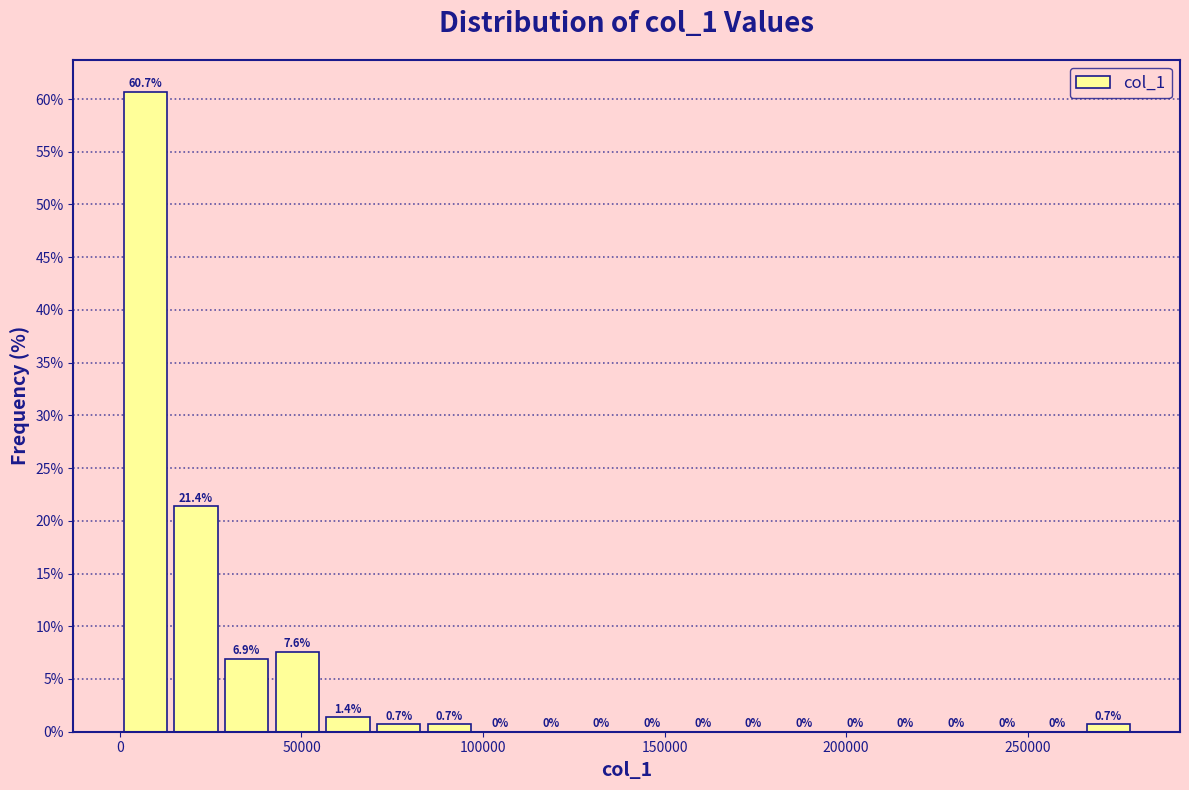

Read against the x-axis, roughly where is the centre of the tallest bar?

5000